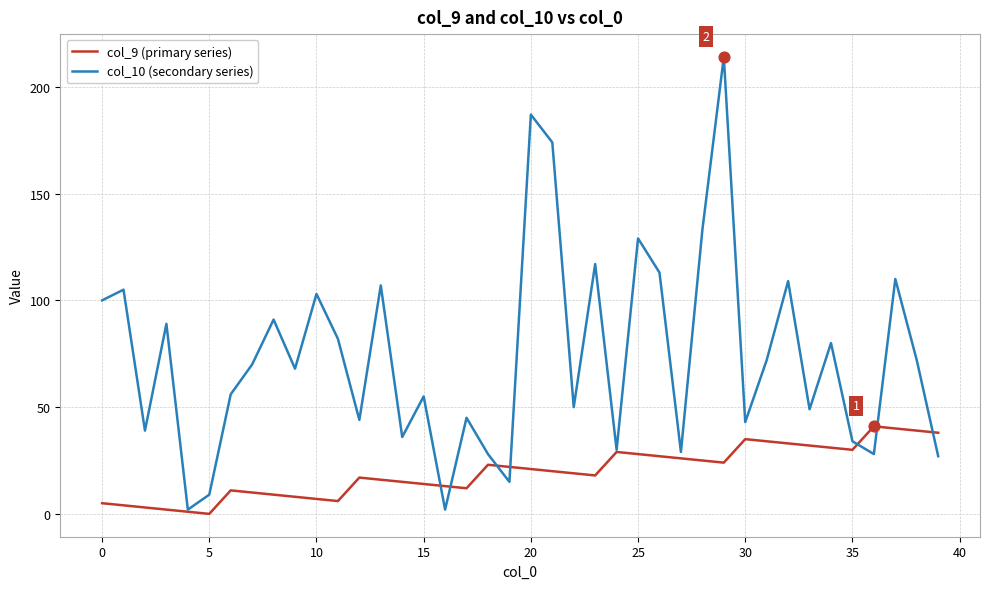

What are all the series names shown in the legend?

col_9 (primary series), col_10 (secondary series)